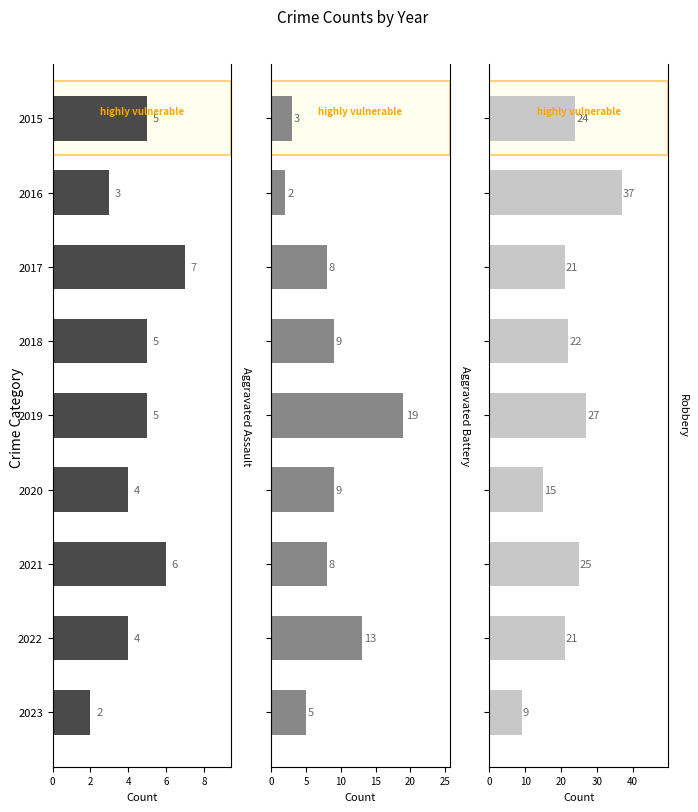

What is the spread (max minus min) of values at 2015?

21